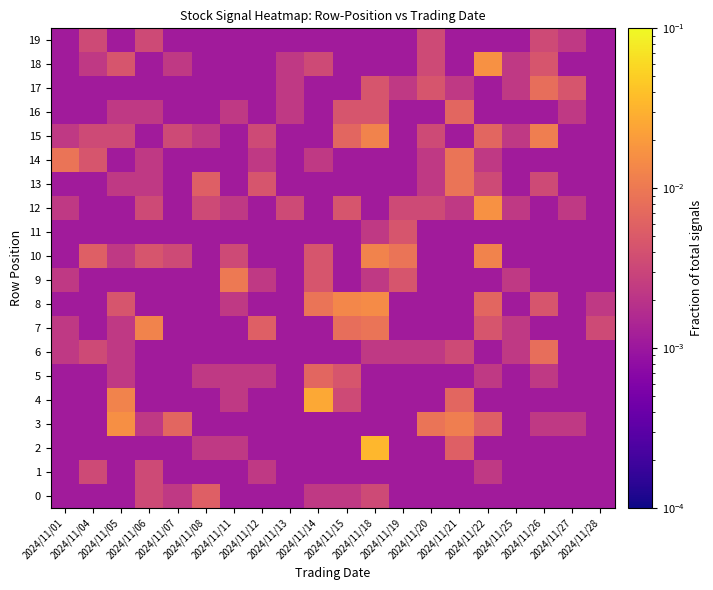

At 2024/11/27, list the series in order from smallest to largest.

0, 1, 2, 4, 5, 6, 7, 8, 9, 10, 11, 13, 14, 15, 18, 3, 12, 16, 19, 17